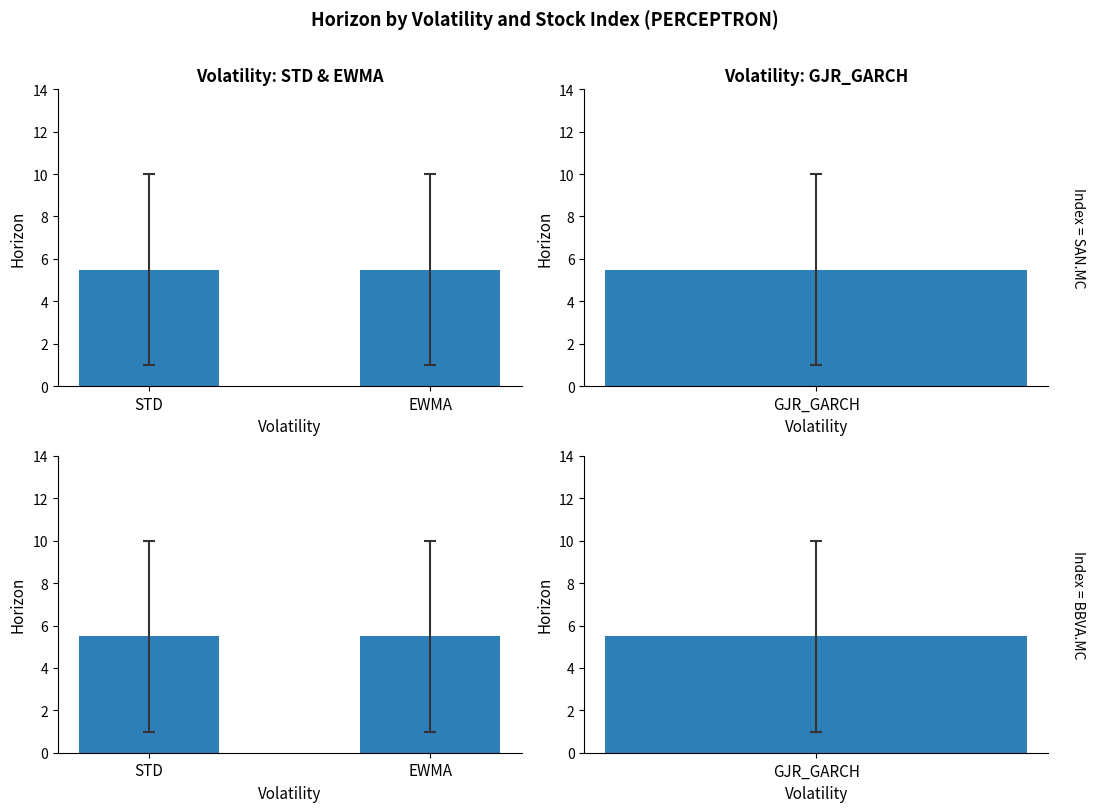

How many data points does each series have?

6